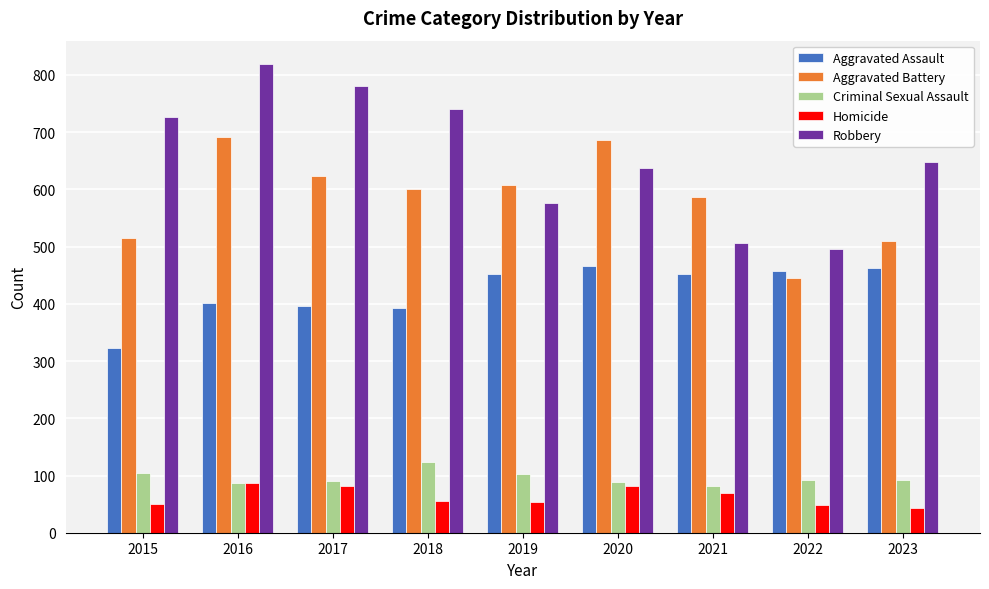

What are all the series names shown in the legend?

Aggravated Assault, Aggravated Battery, Criminal Sexual Assault, Homicide, Robbery